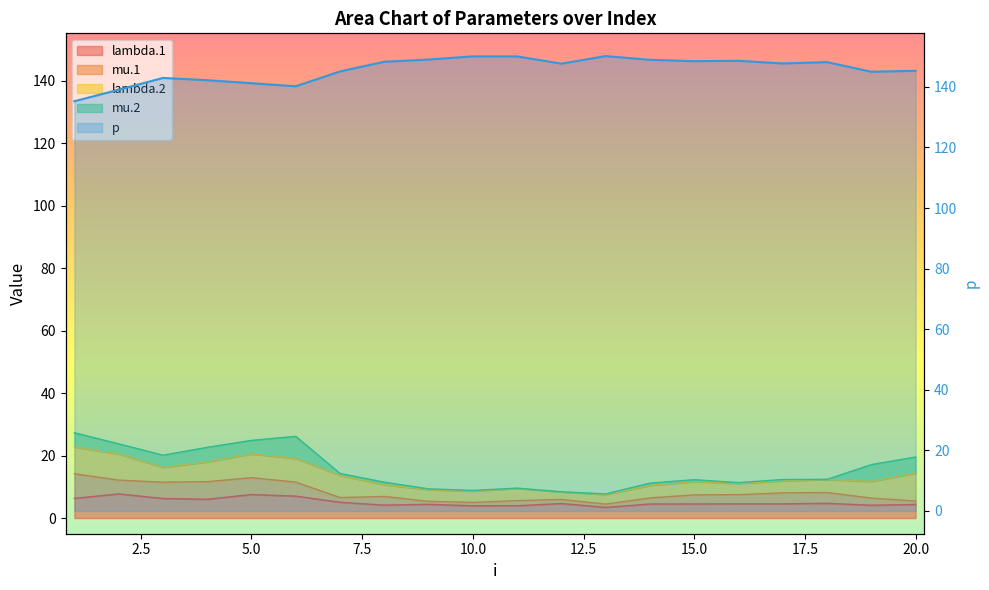

How many categories are shown in the chart?

20